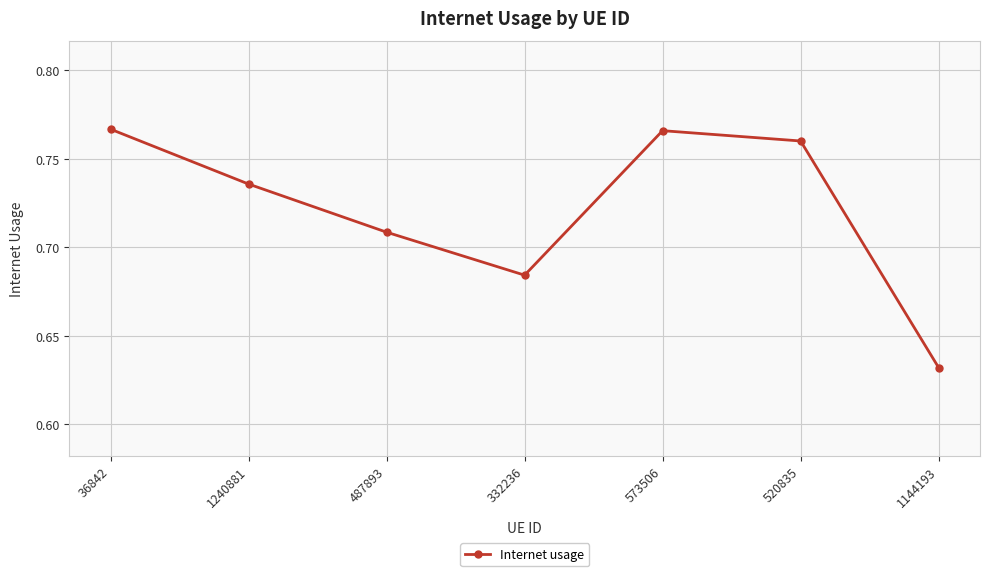

True or false: the data has more than 1 interior local peaks.

False